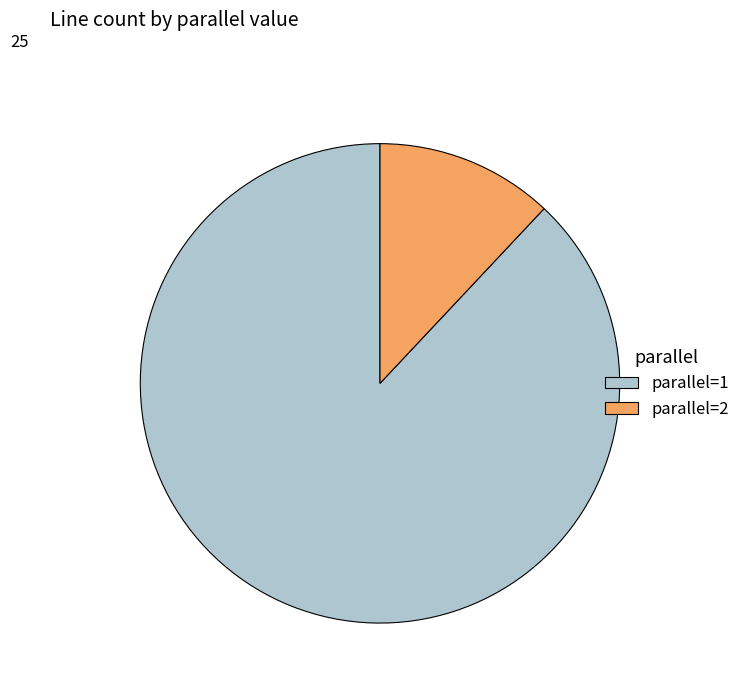

The parallel=1 slice represents 93% of the pie. True or false?

False